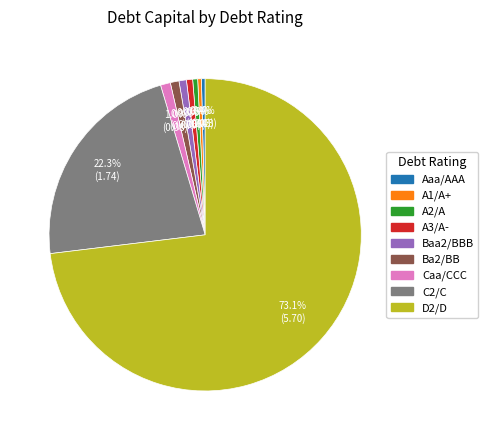

To the nearest percent, what portion does A3/A- represent?

1%